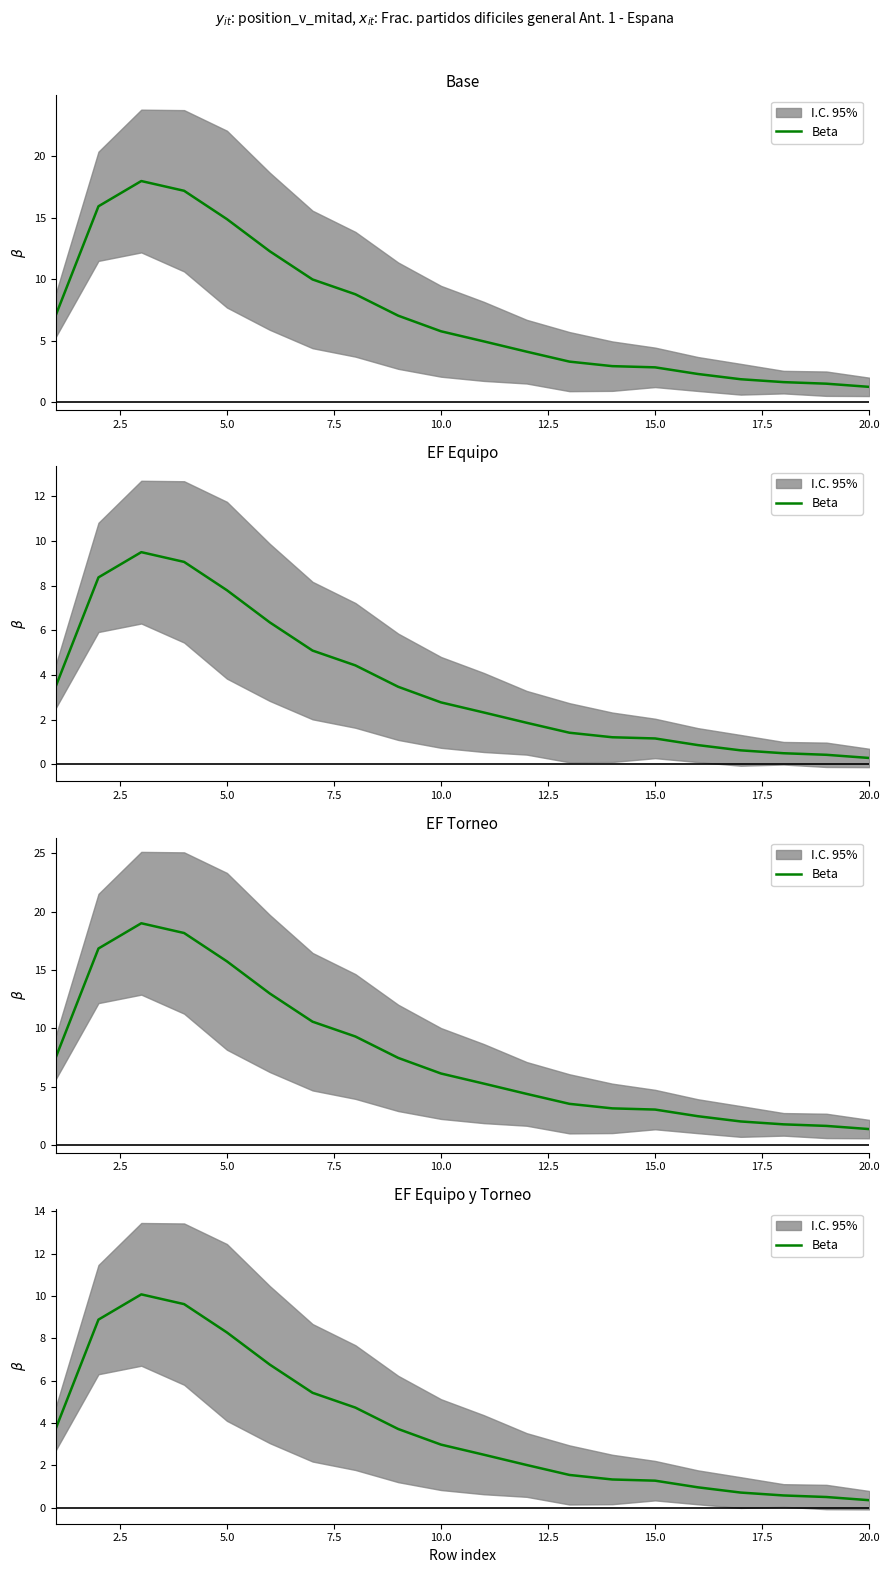

Which category has the lowest value across all series?

20.0